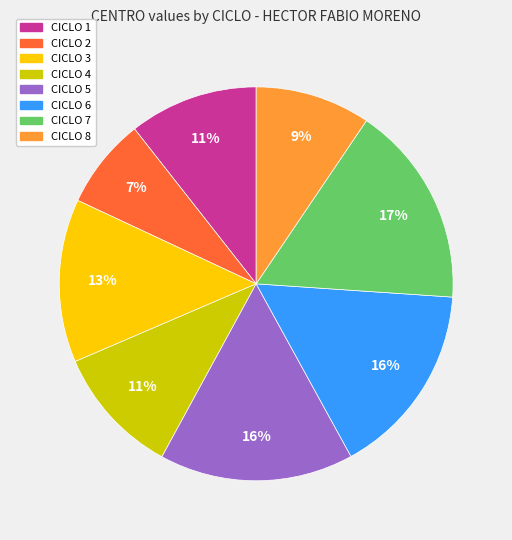

True or false: CICLO 8 accounts for 9% of the total.

True